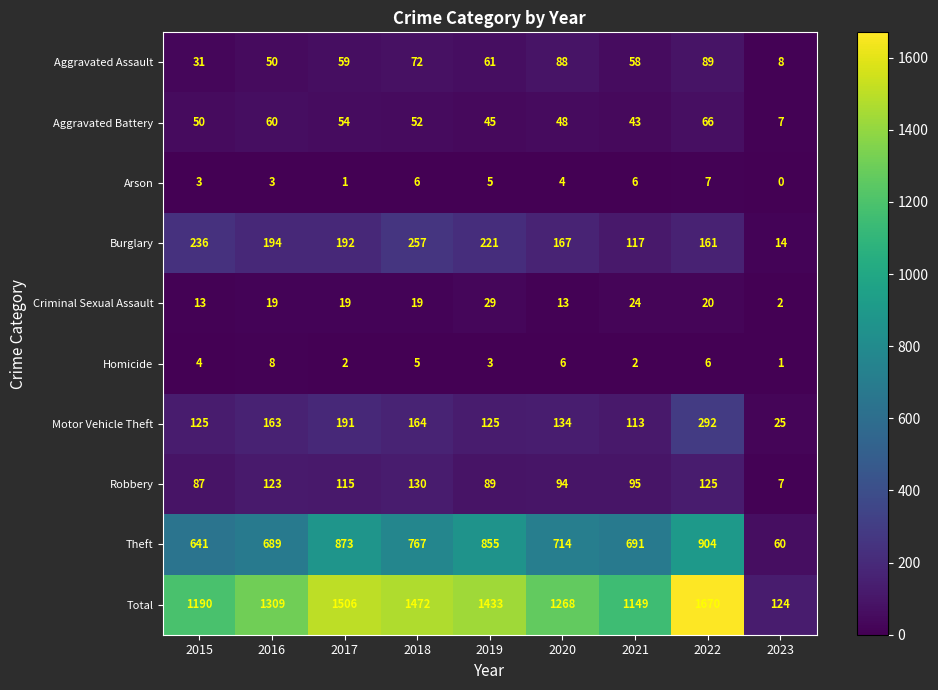

Between 2017 and 2023, which series saw the biggest shift?

Total